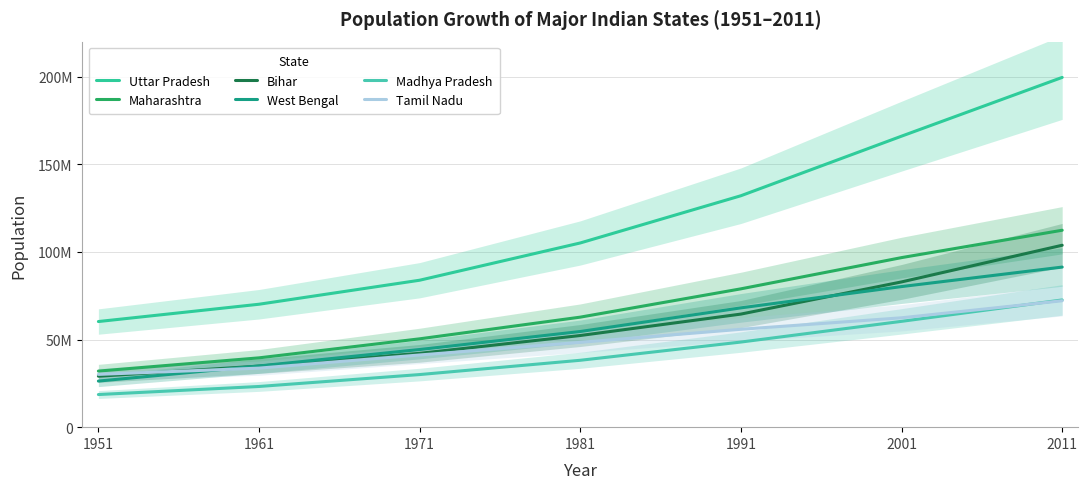

What is the spread (max minus min) of values at 1961?

46.9